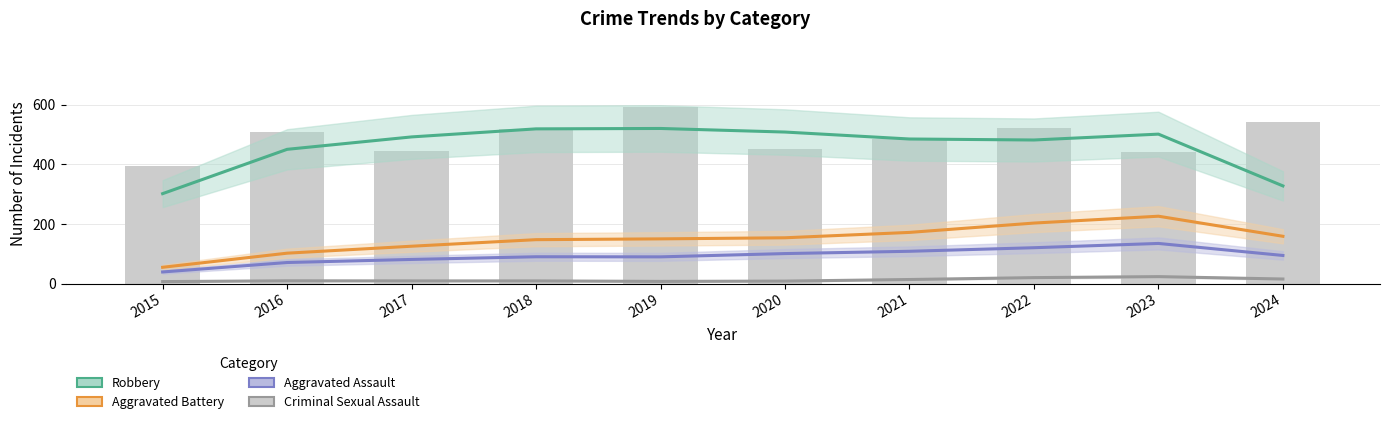

At which label does Robbery first exceed 491?

2017